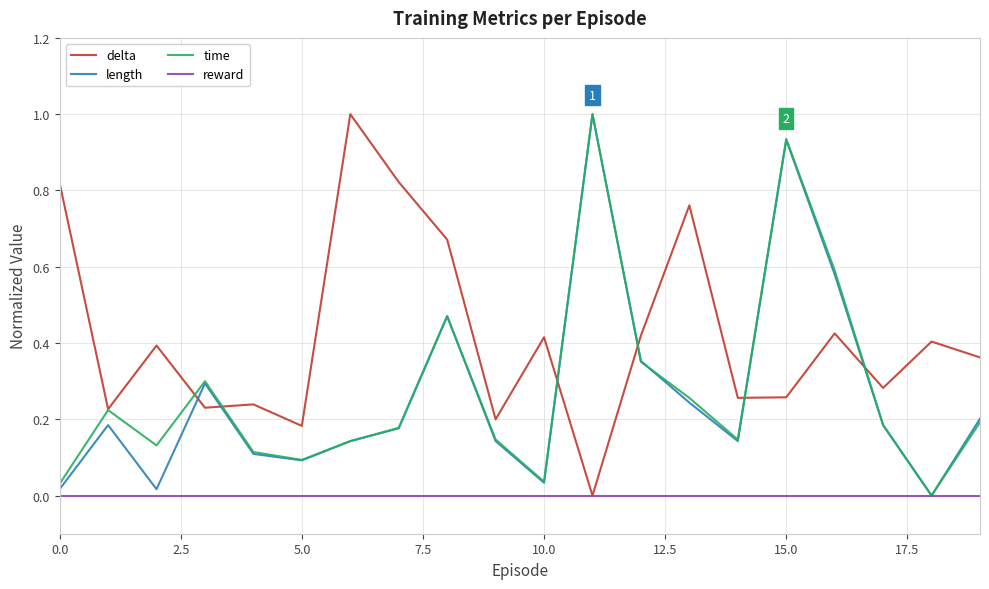

What are all the series names shown in the legend?

delta, length, time, reward